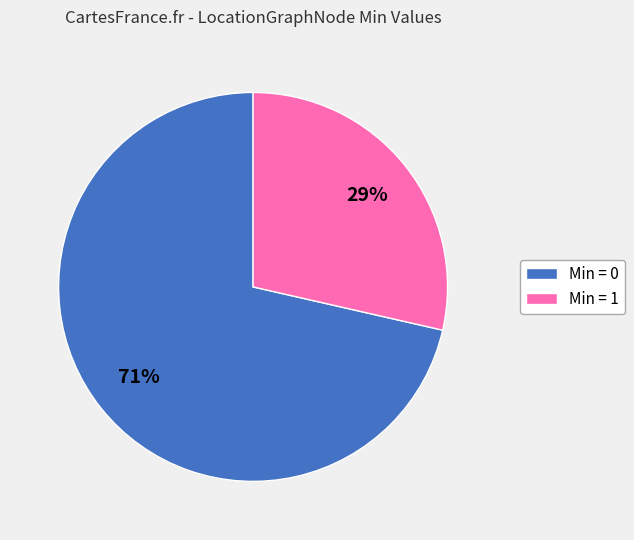

Between Min = 1 and Min = 0, which is larger?

Min = 0